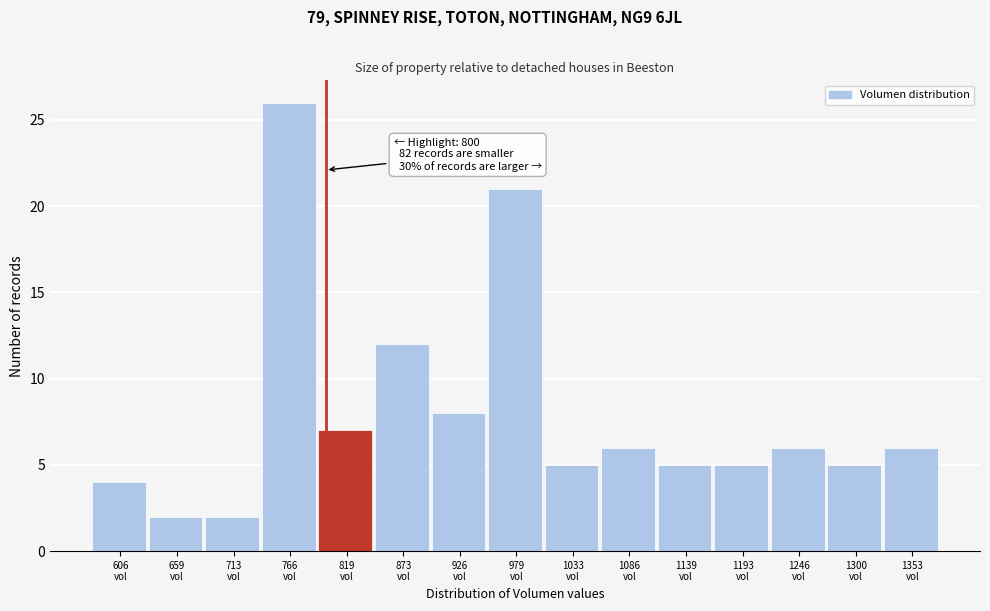

Over which range of the x-axis is the bar tallest?

740 to 790